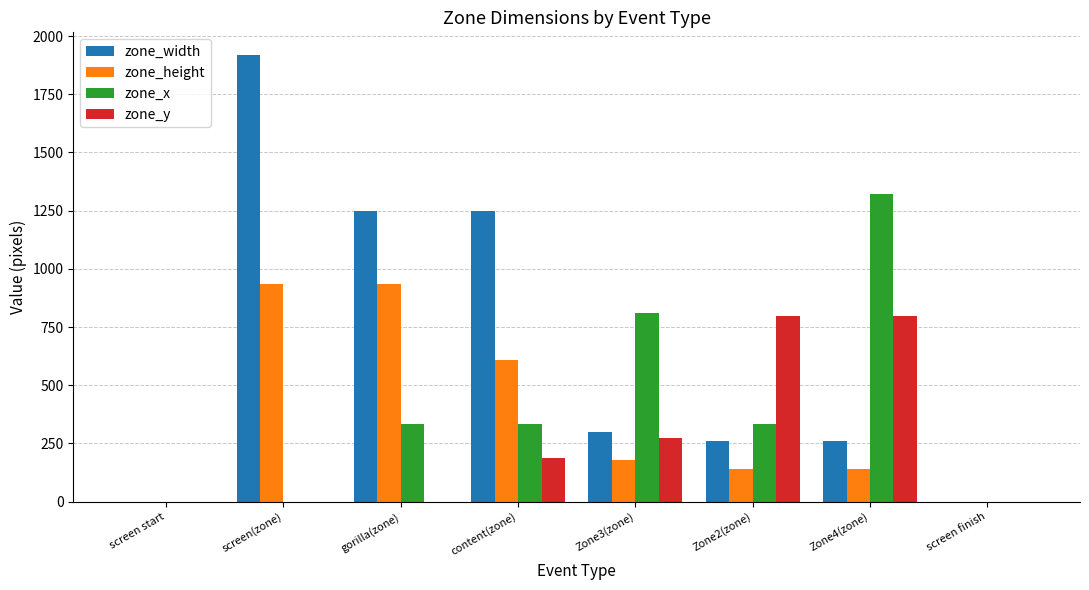

What is the greatest value displayed?

1920.0